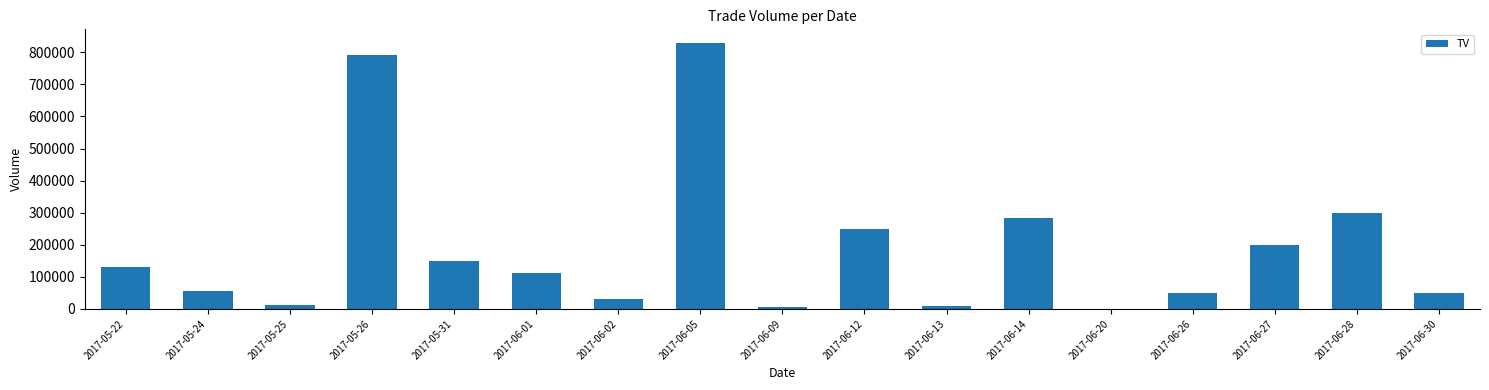

What is the change in value from 2017-05-24 to 2017-06-05?

+775000